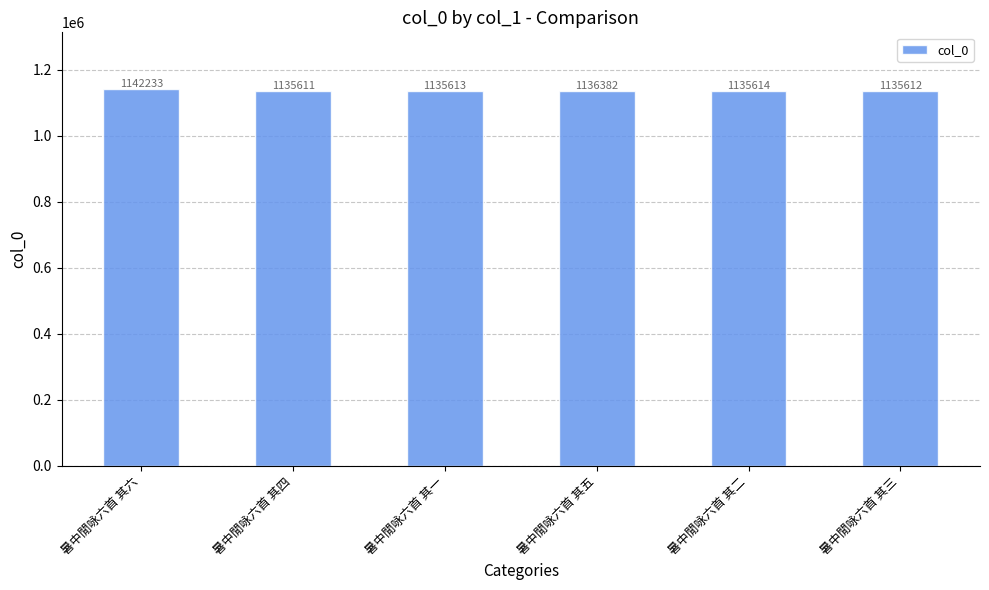

What is the maximum value shown in the chart?

1142233